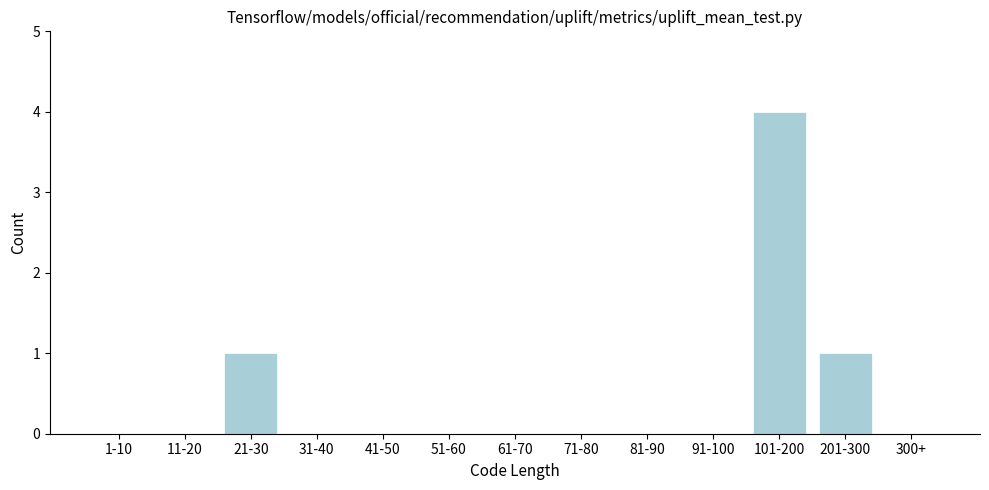

Reading left to right, list all the values displayed in this chart.

1-10=0	11-20=0	21-30=1	31-40=0	41-50=0	51-60=0	61-70=0	71-80=0	81-90=0	91-100=0	101-200=4	201-300=1	300+=0